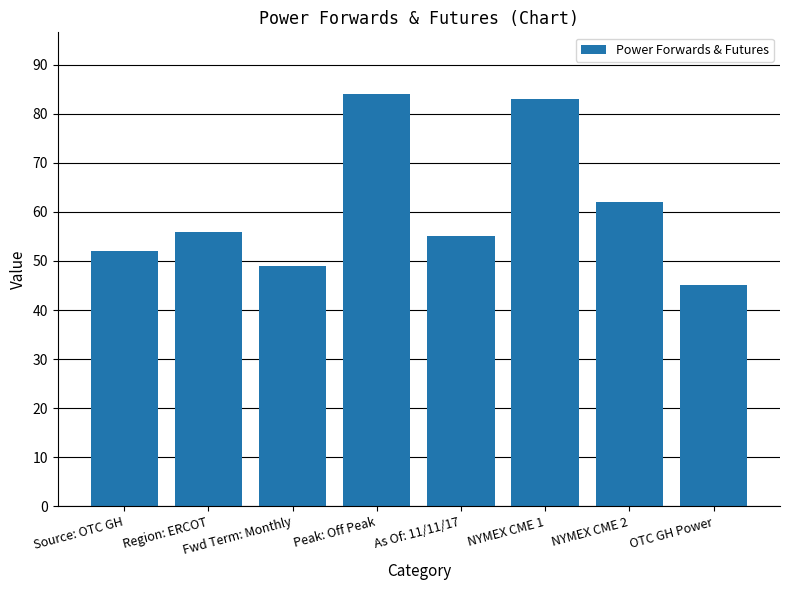

Rank the categories by value from lowest to highest.

OTC GH Power, Fwd Term: Monthly, Source: OTC GH, As Of: 11/11/17, Region: ERCOT, NYMEX CME 2, NYMEX CME 1, Peak: Off Peak